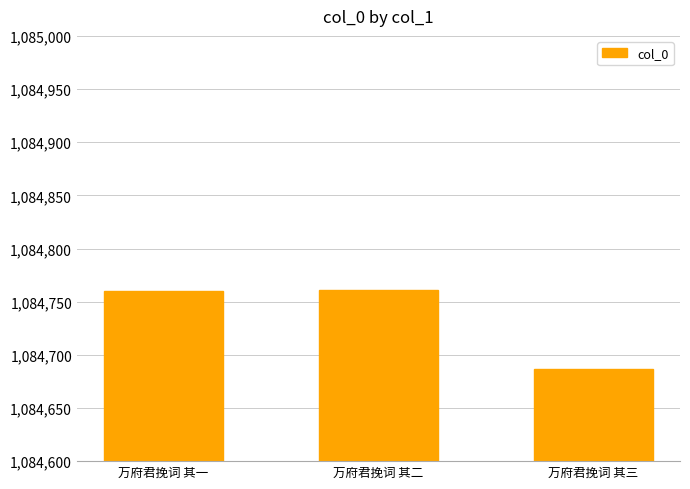

What is the ratio of the value at 万府君挽词 其二 to the value at 万府君挽词 其一?

1.0